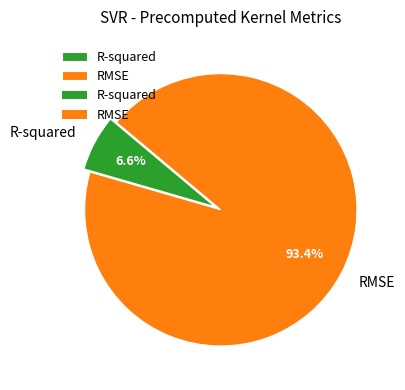

Is the sum of RMSE and R-squared greater than half?

Yes